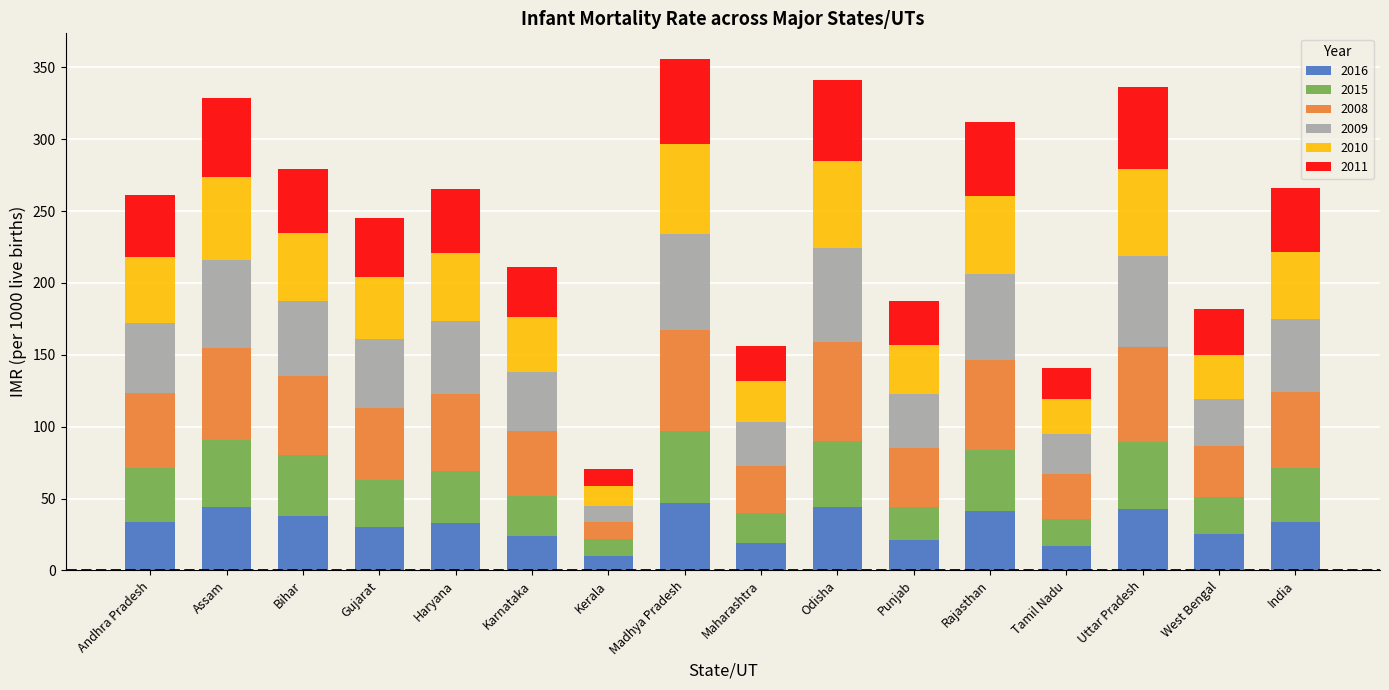

What is the sum of the 2016 values at India and Madhya Pradesh?

81.0